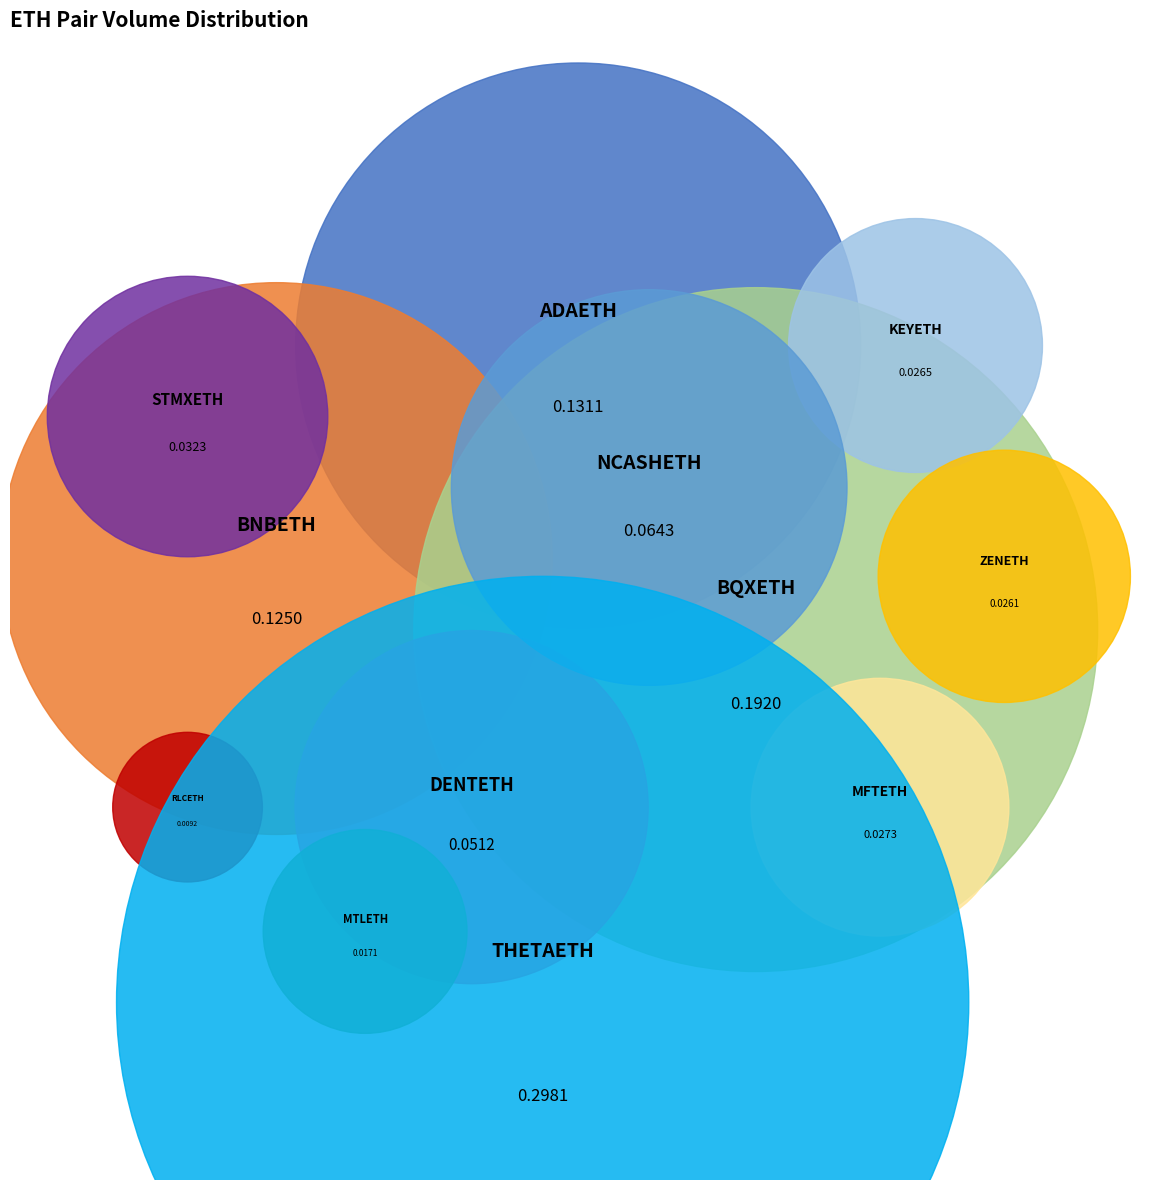

Count the number of slices in the pie.

12